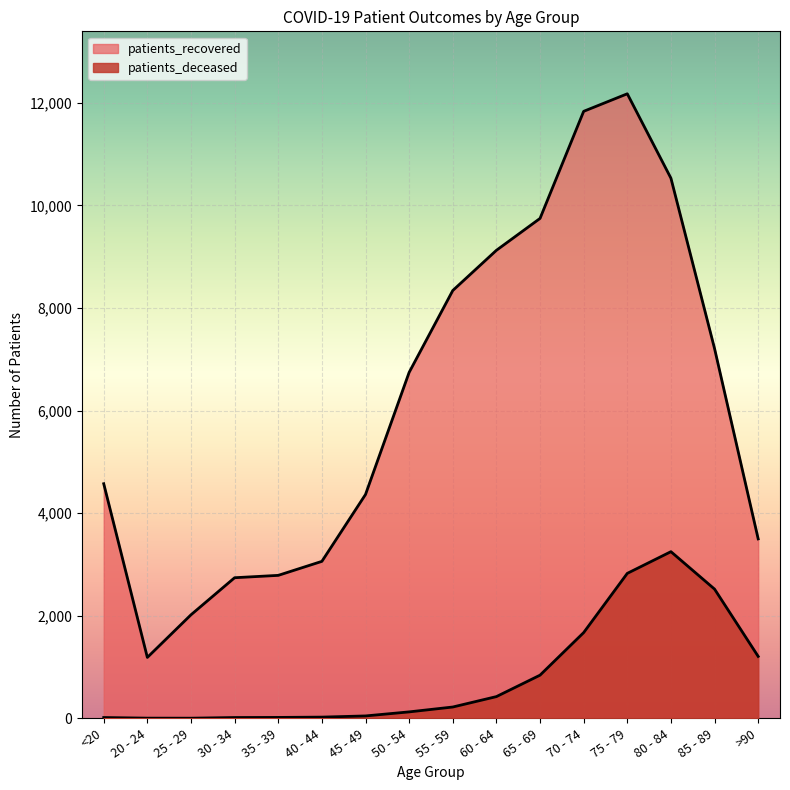

What is the difference between the maximum and minimum values in the patients_recovered series?

10990